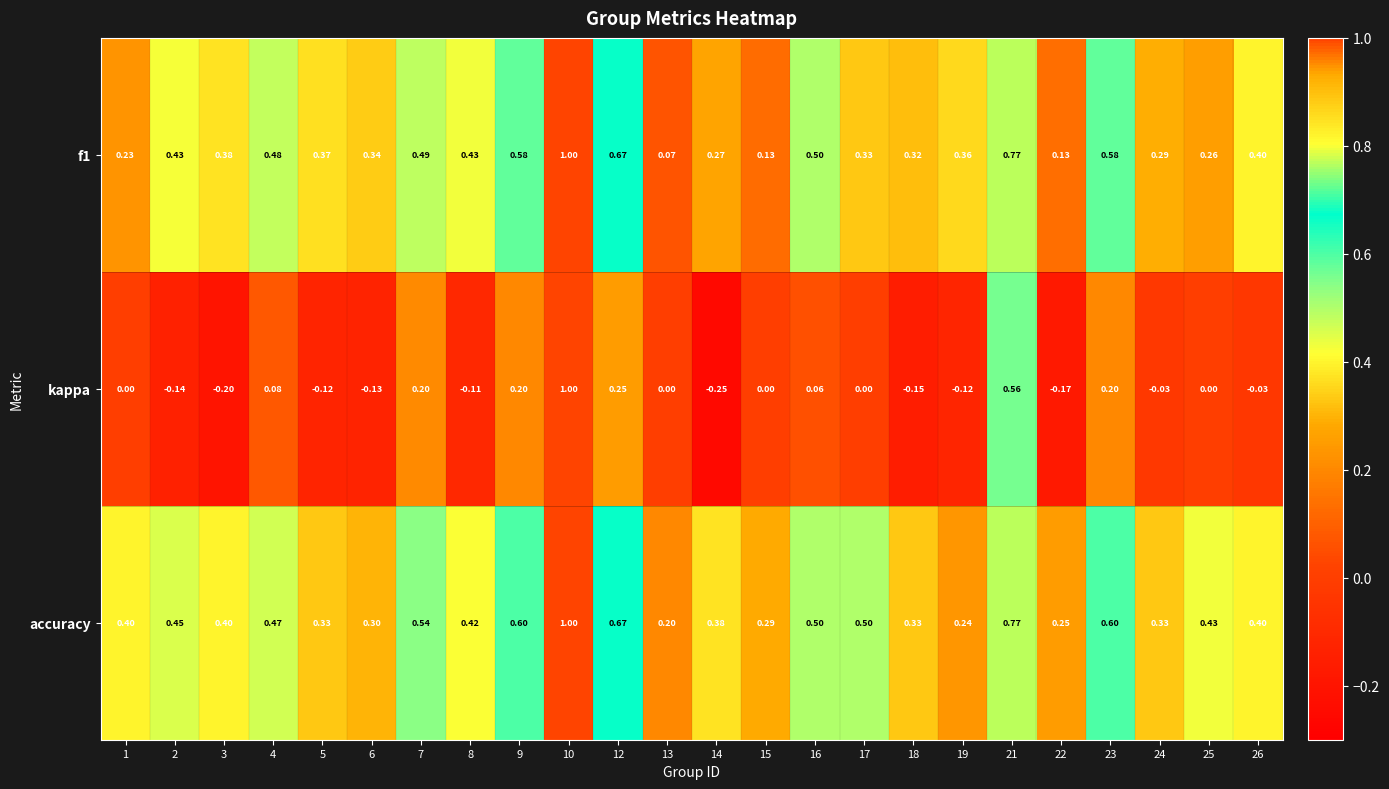

Is the value of accuracy at 12 greater than the value of f1 at 22?

Yes